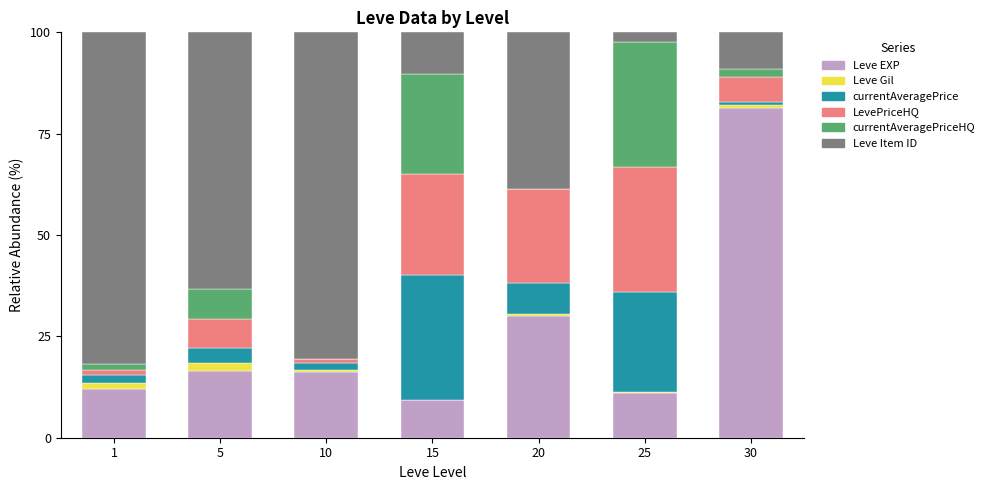

What is the highest value of the Leve EXP series?

81.4